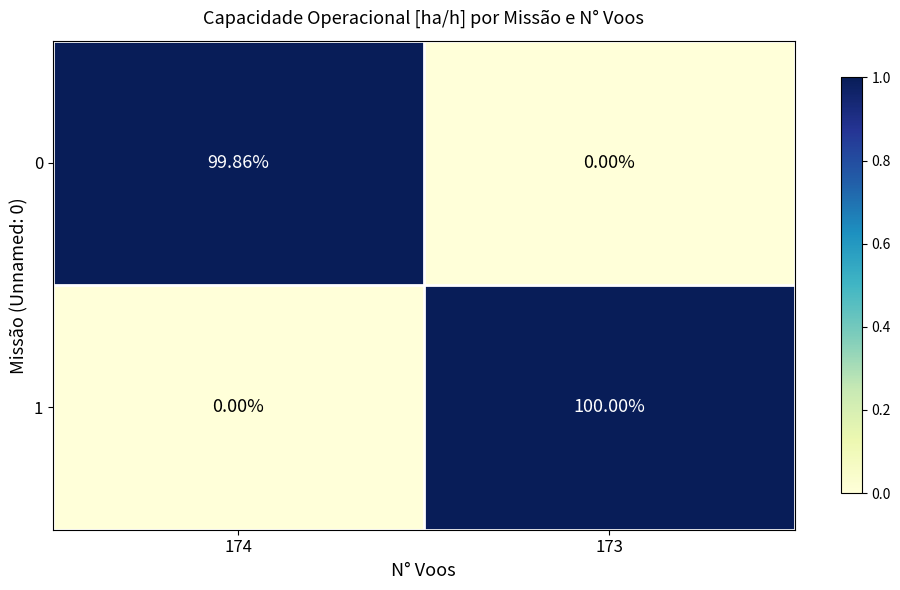

Is the value of 1 at 173 greater than the value of 0 at 173?

Yes